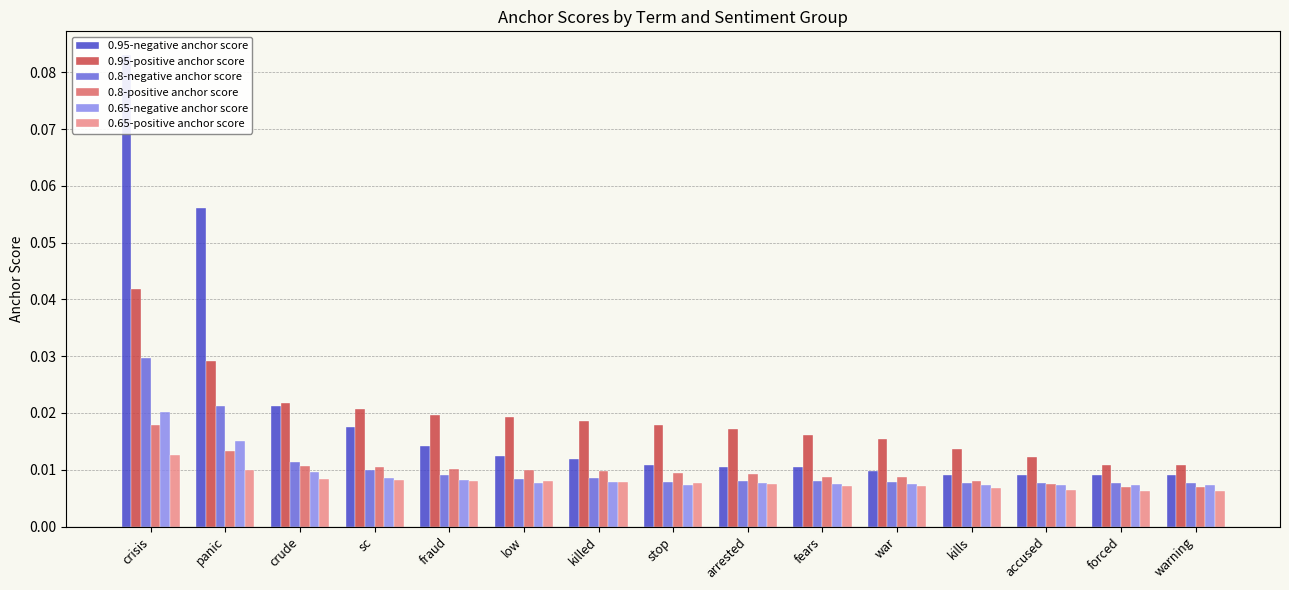

At which category does the chart reach its minimum across all series?

warning